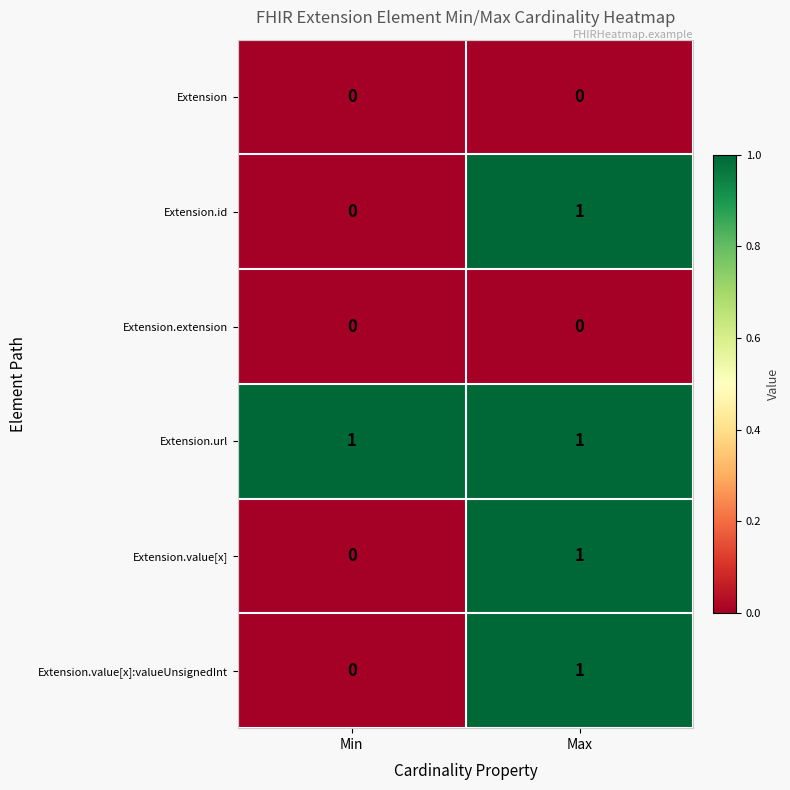

Rank the categories by Extension.value[x] value from highest to lowest.

Max, Min